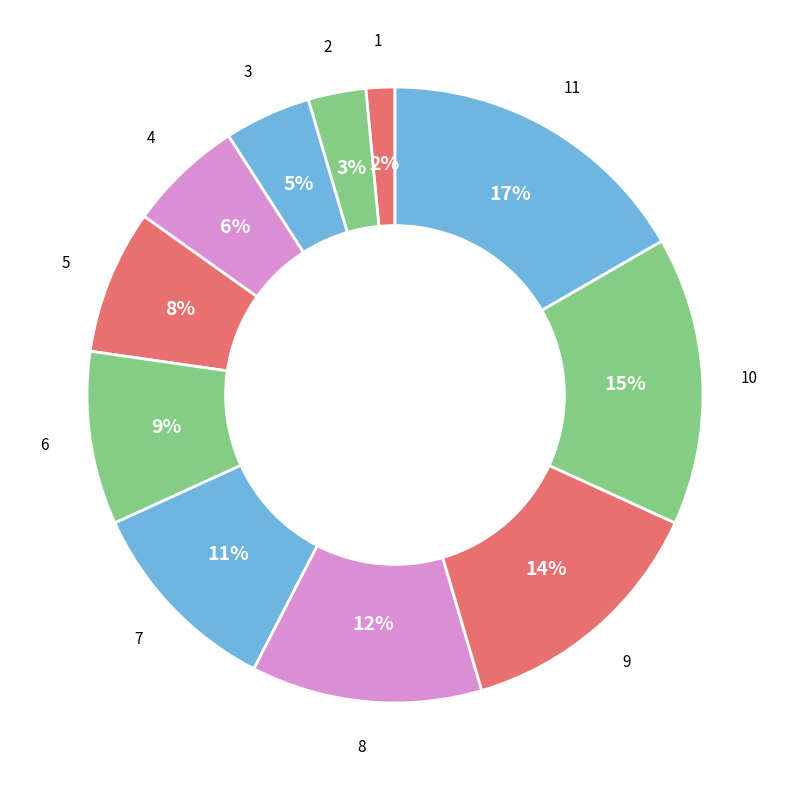

Which category has the smallest portion of the pie?

1